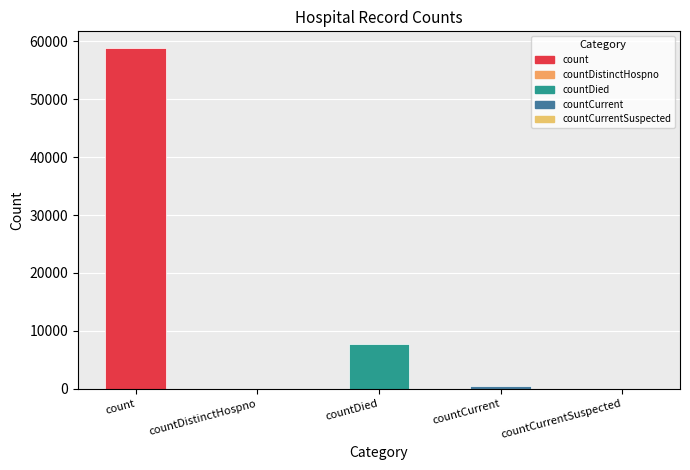

What is the change in value from count to countDied?

-50942